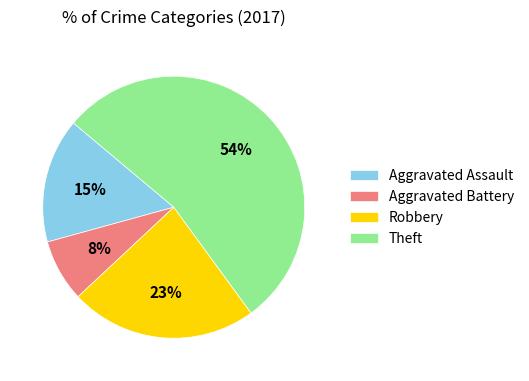

To the nearest percent, what is the average slice percentage?

25%